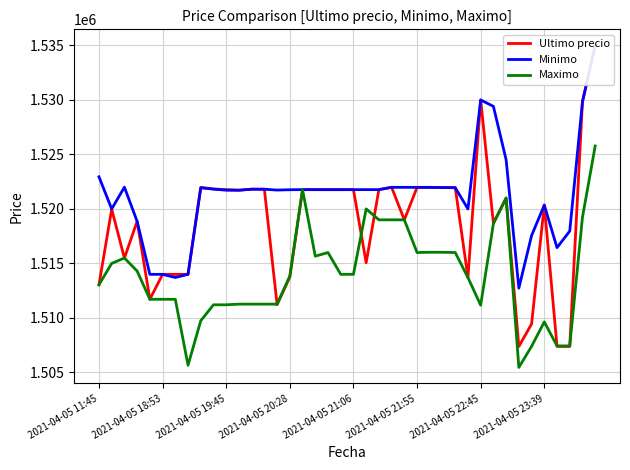

The value of Minimo at 27 is 716868.3. True or false?

False